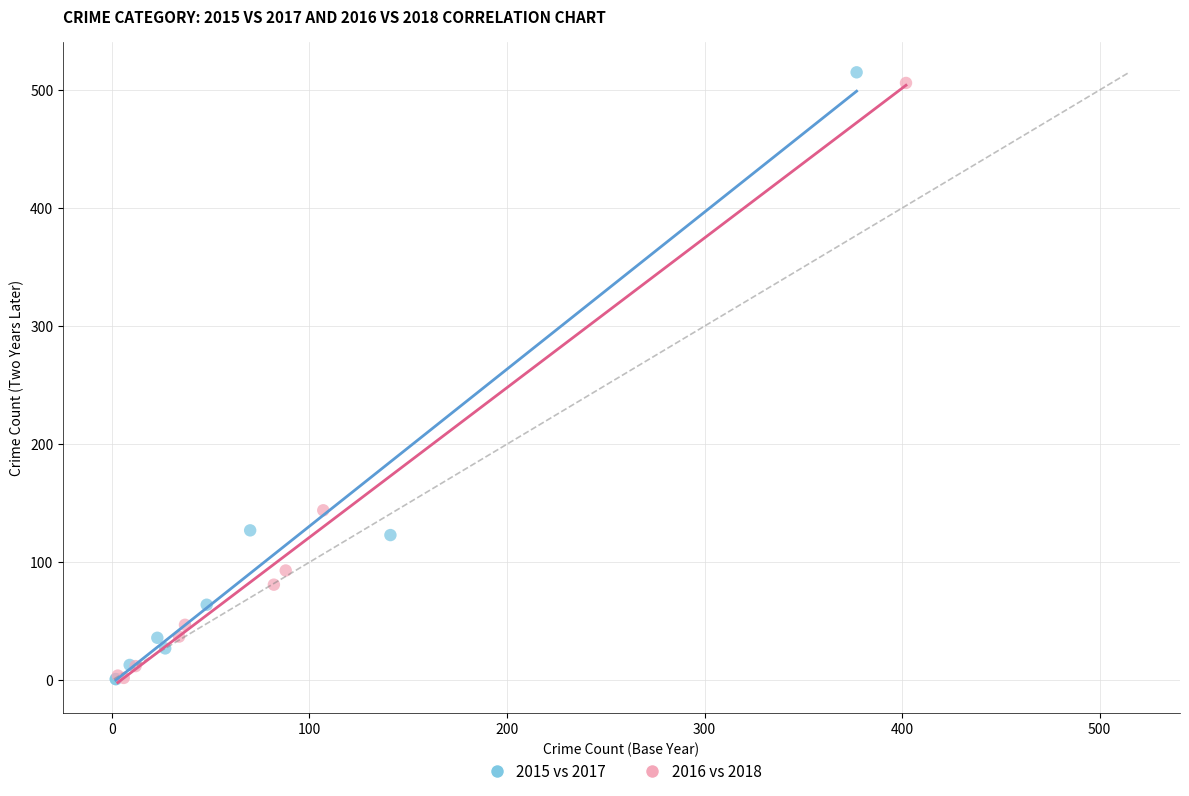

Which series has the largest Y range (max minus min)?

2015 vs 2017